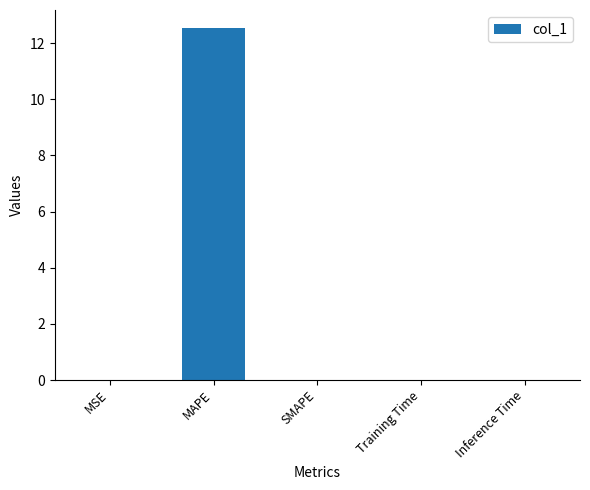

Which has a higher value, SMAPE or MAPE?

MAPE